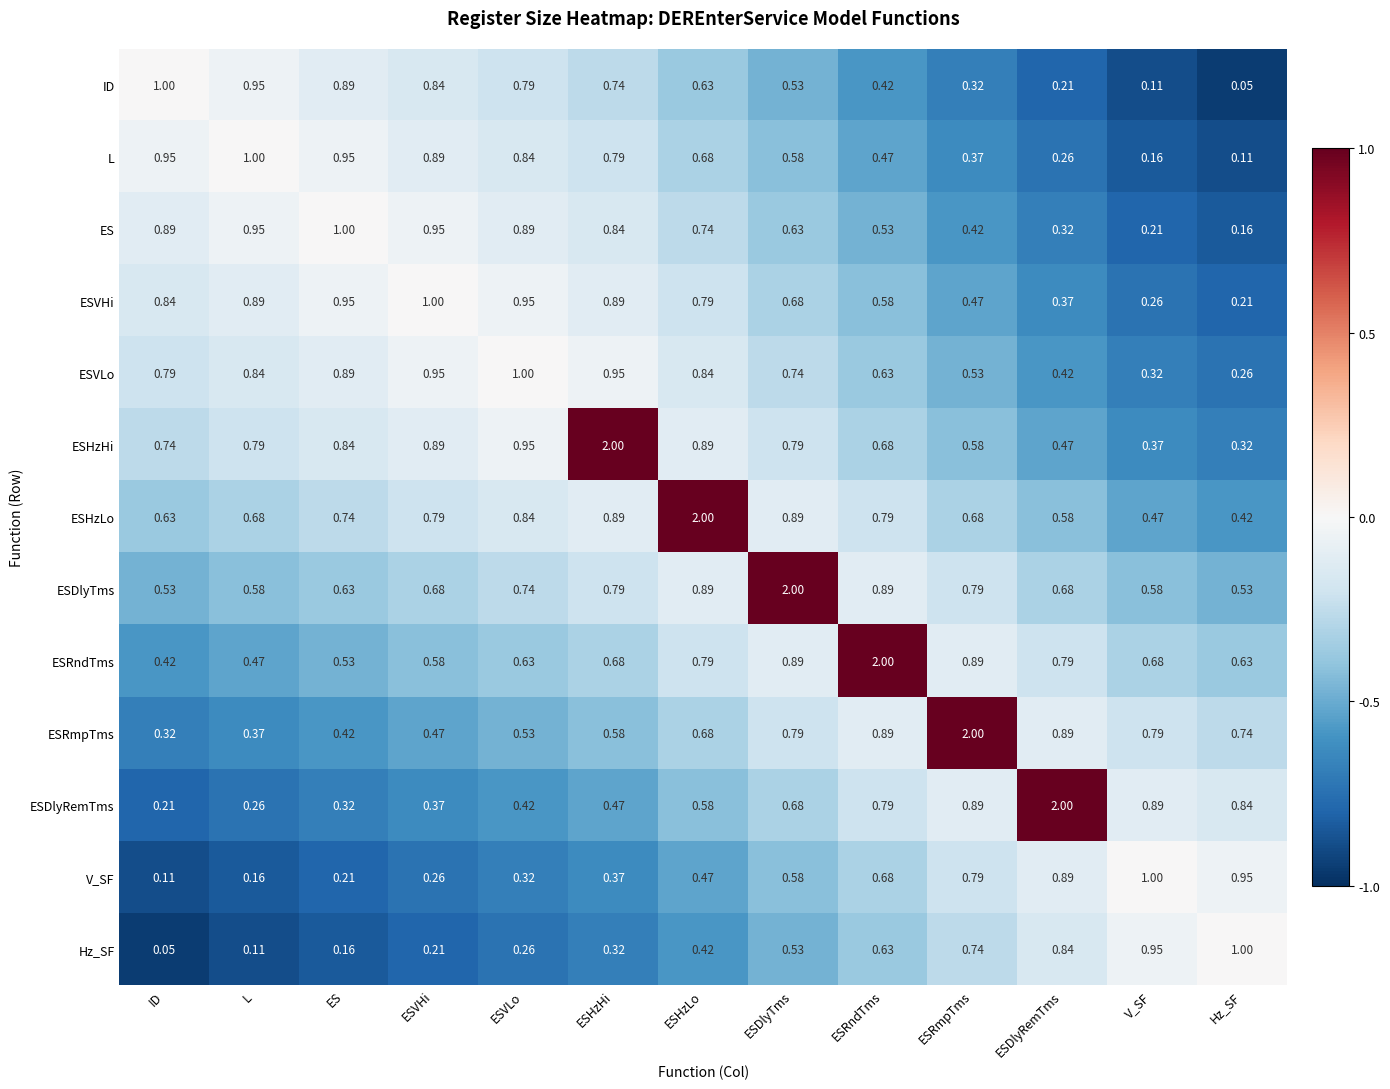

Which series has the widest spread of values?

ESDlyRemTms